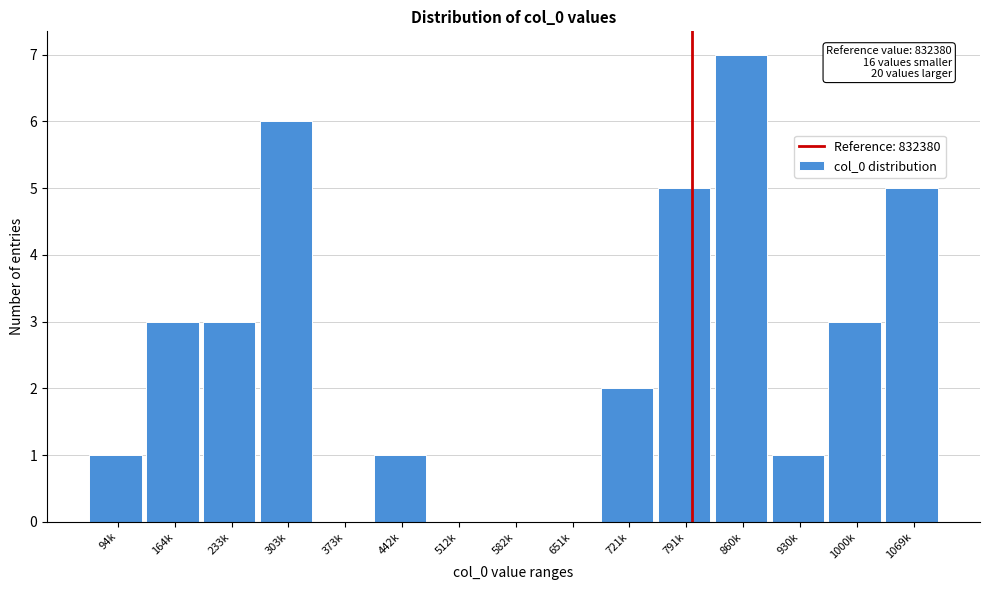

Reading right to left, transcribe all the data shown in this chart.

1069k=5	1000k=3	930k=1	860k=7	791k=5	721k=2	651k=0	582k=0	512k=0	442k=1	373k=0	303k=6	233k=3	164k=3	94k=1